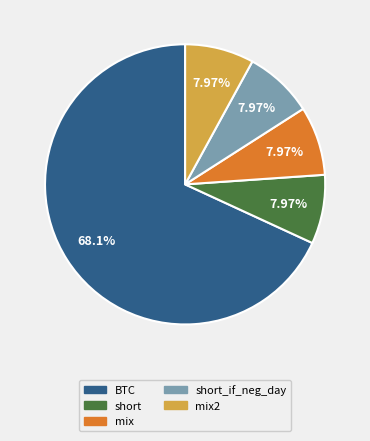

What is the majority slice?

BTC